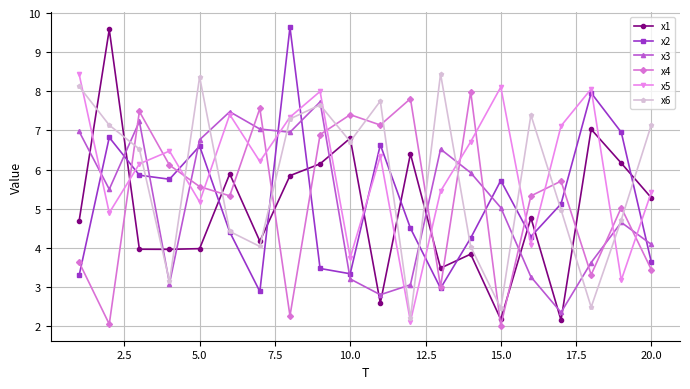

Which series has the widest spread of values?

x1